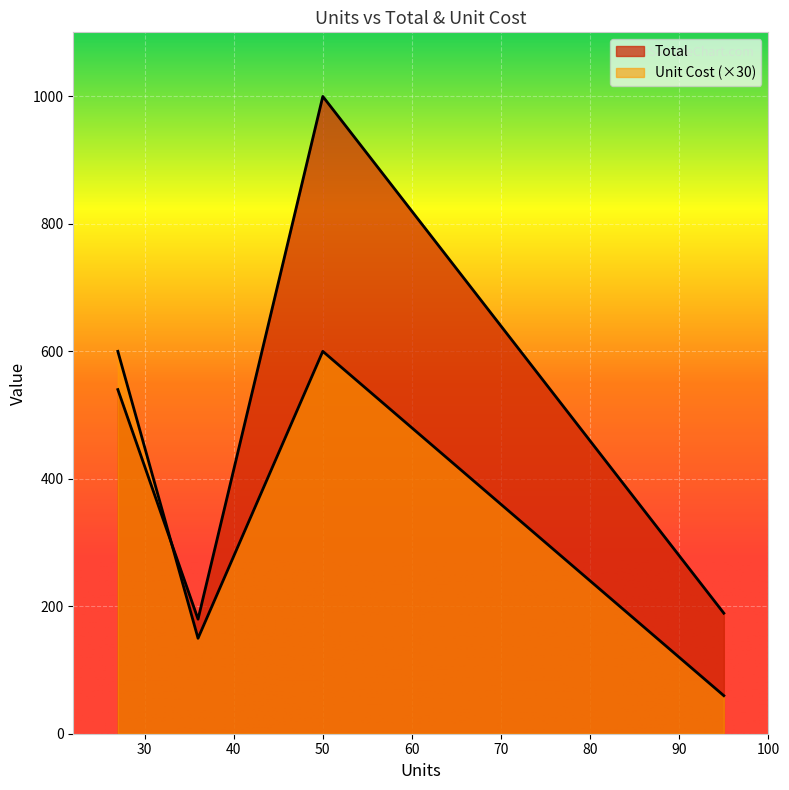

How many lines are shown in the chart?

2